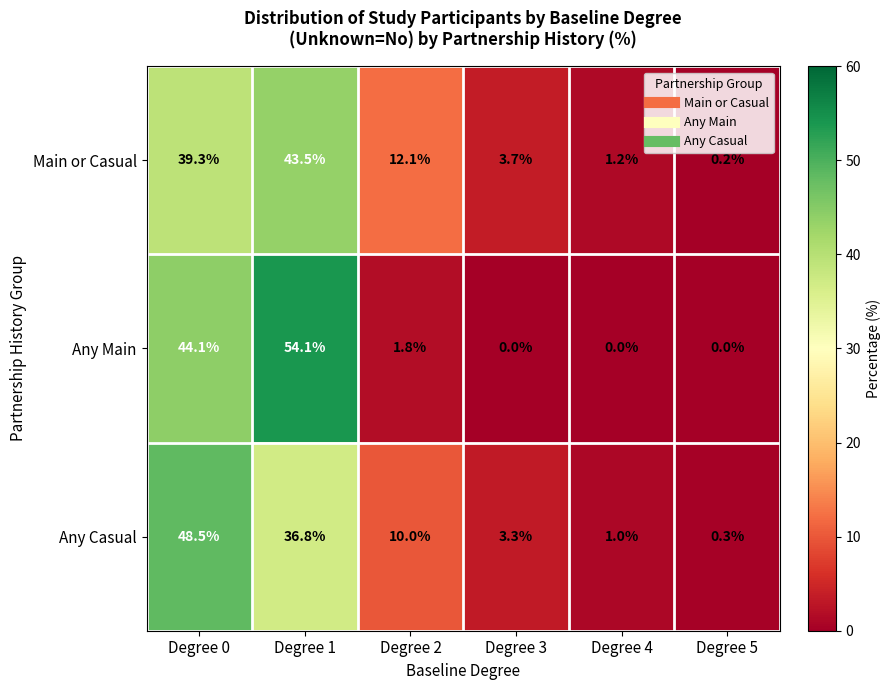

How many data points does each series have?

6